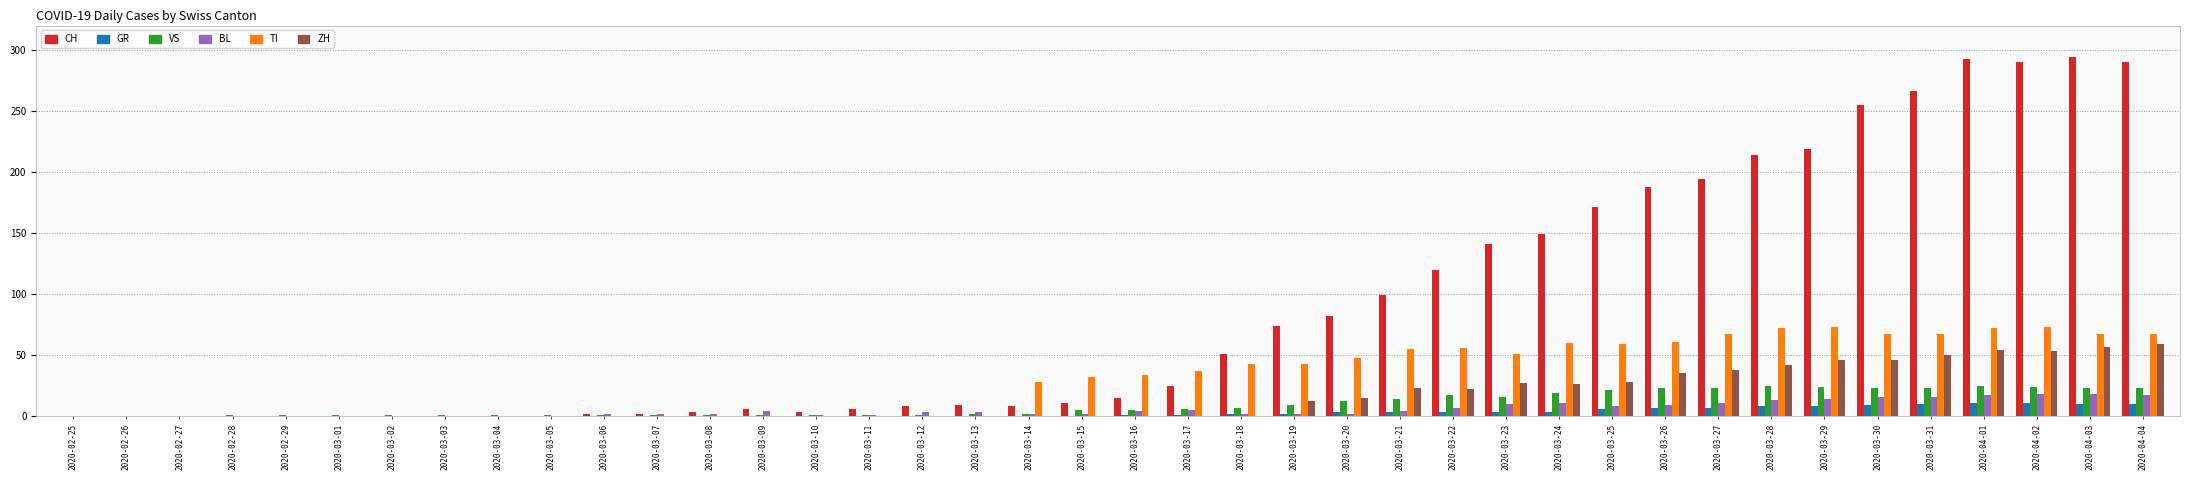

Count the number of categories in the chart.

40